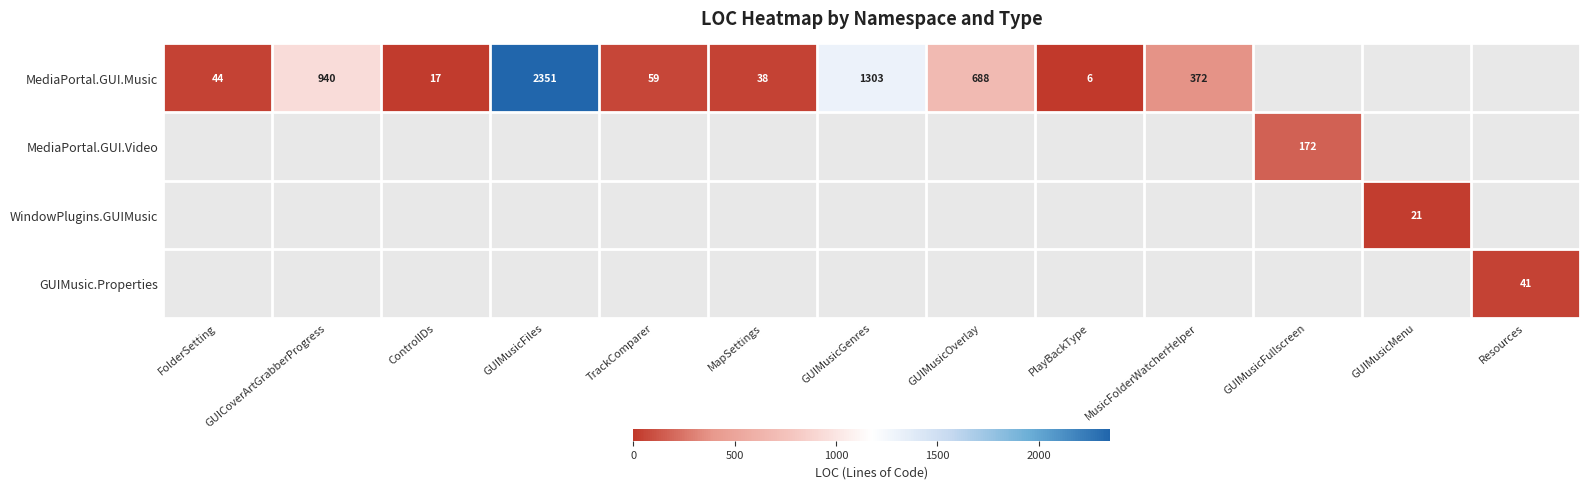

At how many categories does at least one series exceed 1998?

1